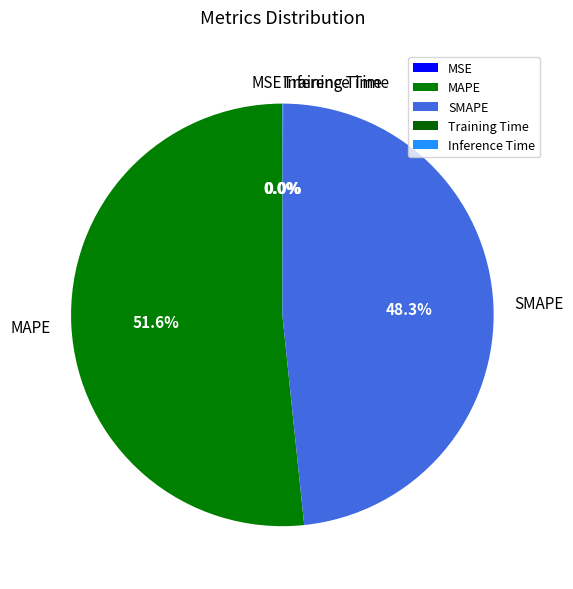

Which has a higher value, MAPE or SMAPE?

MAPE